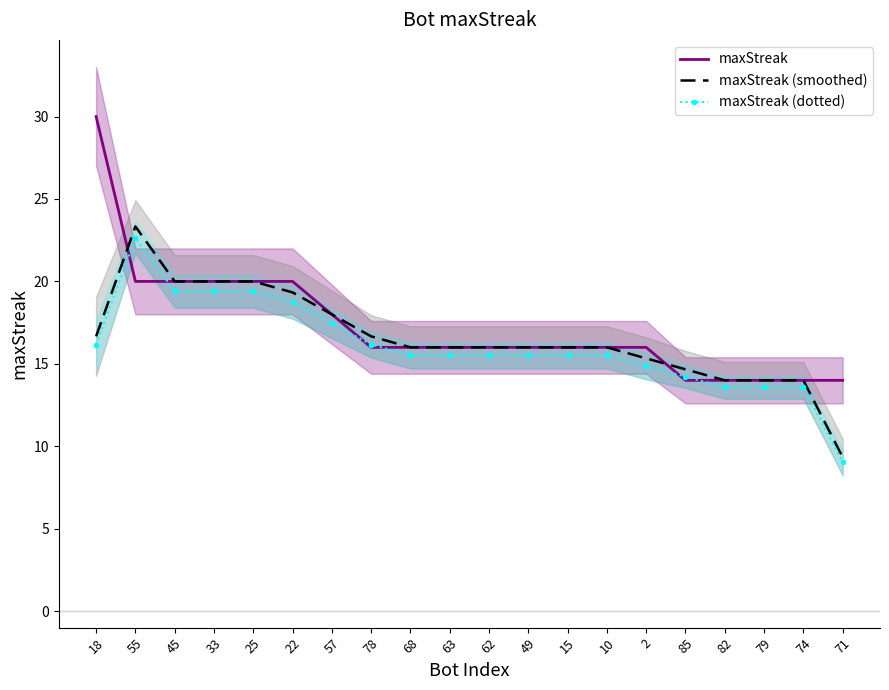

True or false: maxStreak has a value of 31.6 at 57.

False